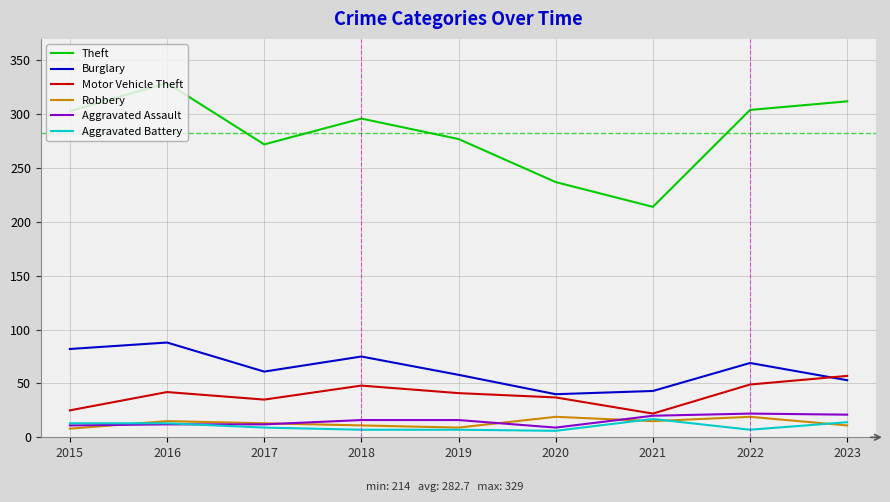

True or false: Robbery and Motor Vehicle Theft intersect in this chart.

False